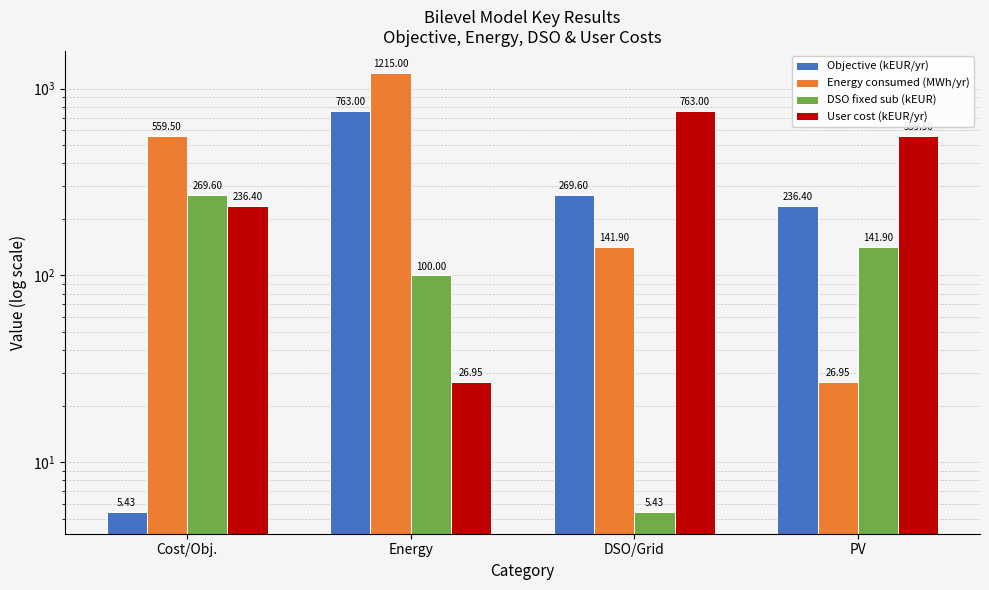

Reading left to right, what are all the values shown in this chart?

Objective (kEUR/yr): 5.4	763.0	269.6	236.4
Energy consumed (MWh/yr): 559.5	1215.0	141.9	26.9
DSO fixed sub (kEUR): 269.6	100.0	5.4	141.9
User cost (kEUR/yr): 236.4	26.9	763.0	559.5